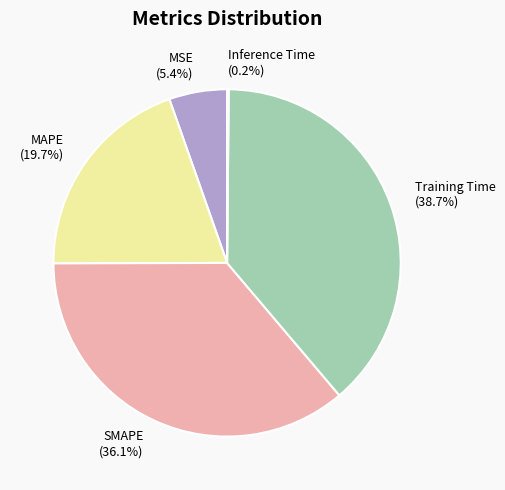

Is it true that SMAPE is 36% of the pie?

True